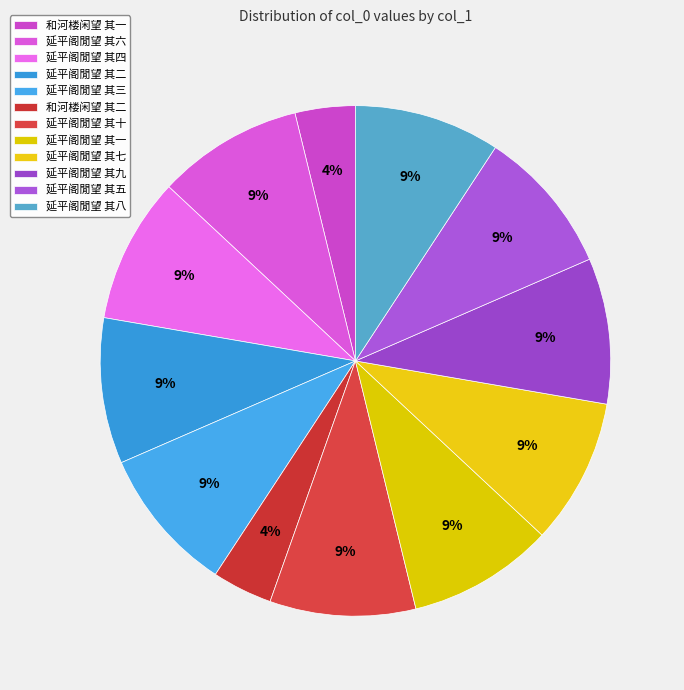

Which category has the biggest portion of the pie?

延平阁閒望 其十